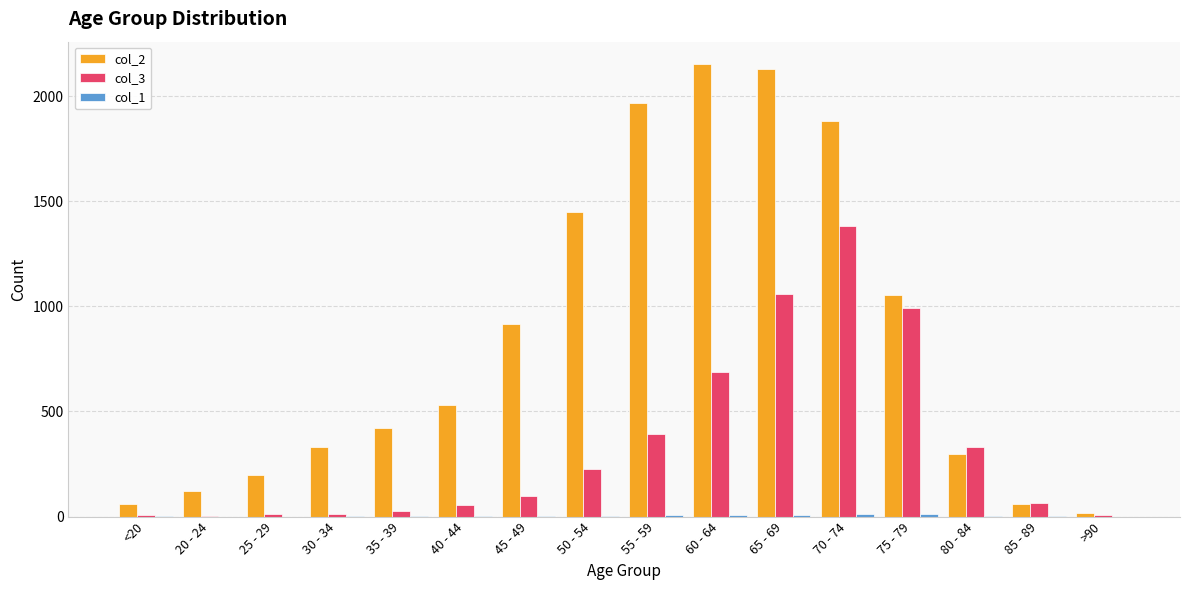

The value of col_3 at 50 - 54 is 398. True or false?

False